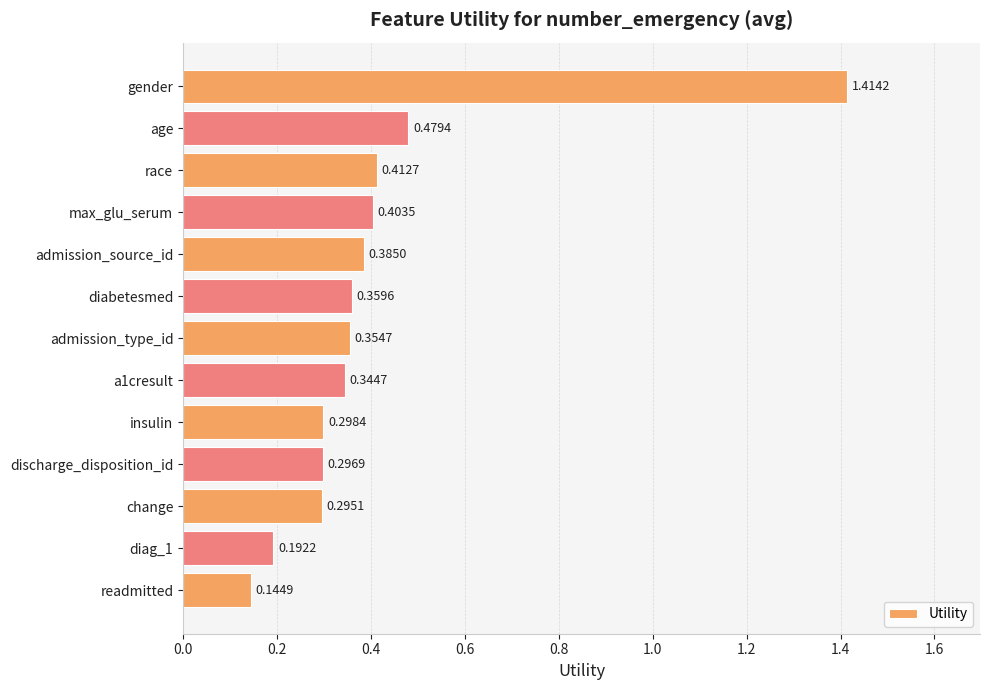

List the labels in order of value, smallest first.

readmitted, diag_1, change, discharge_disposition_id, insulin, a1cresult, admission_type_id, diabetesmed, admission_source_id, max_glu_serum, race, age, gender